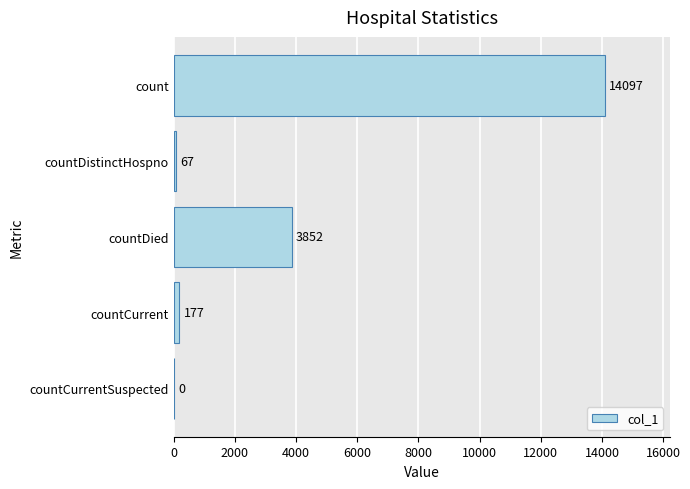

What is the sum of all values?

18193